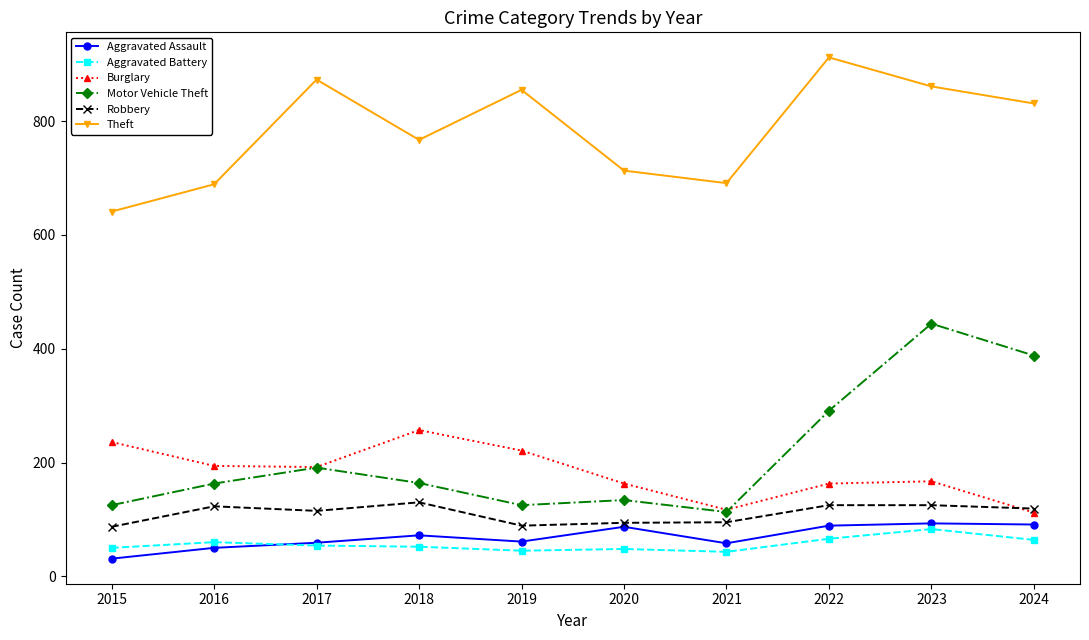

Is the value of Aggravated Assault at 2017 greater than the value of Aggravated Battery at 2020?

Yes